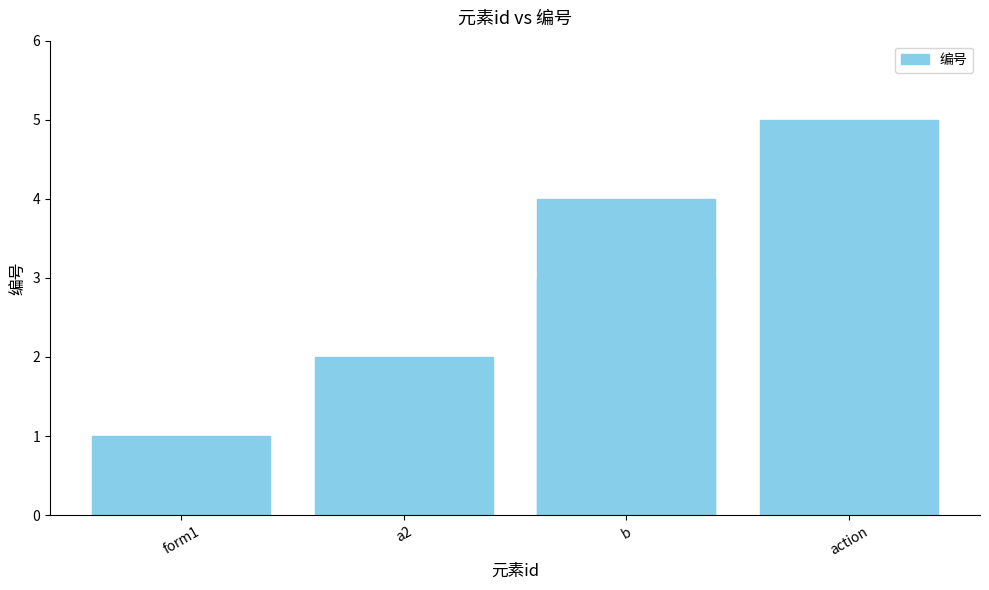

Rank the categories by value from lowest to highest.

form1, a2, b, action, 4